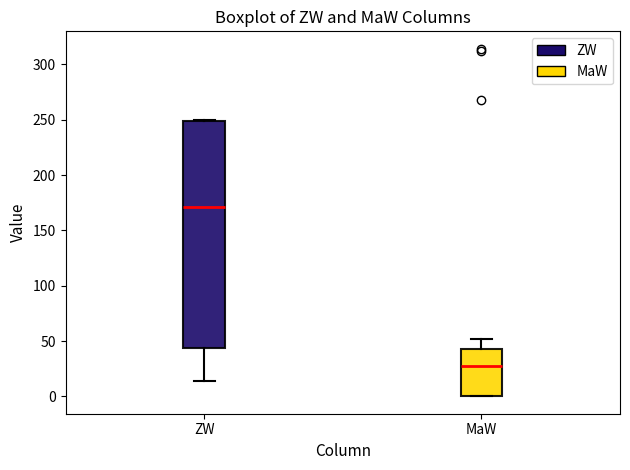

Comparing the boxes themselves (not the whiskers), which one is the tallest?

ZW